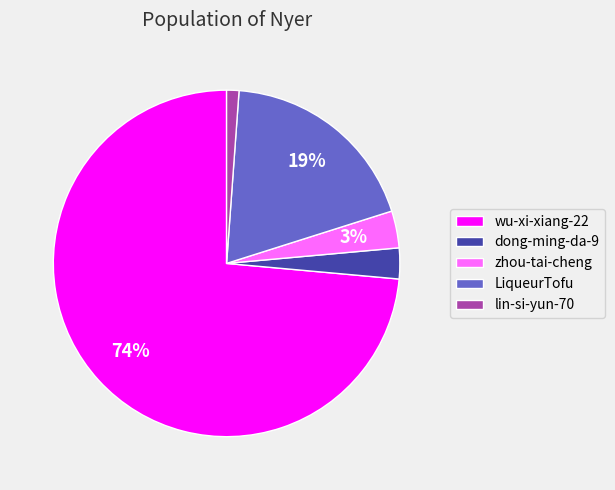

Does dong-ming-da-9 represent more than half of the total?

No